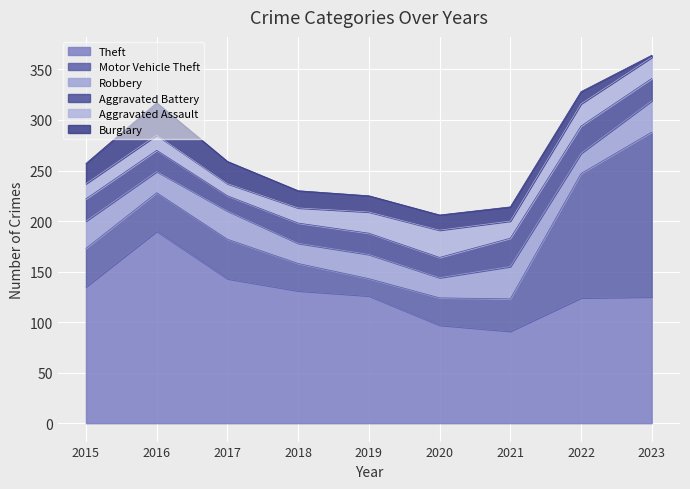

What are all the series names shown in the legend?

Theft, Motor Vehicle Theft, Robbery, Aggravated Battery, Aggravated Assault, Burglary